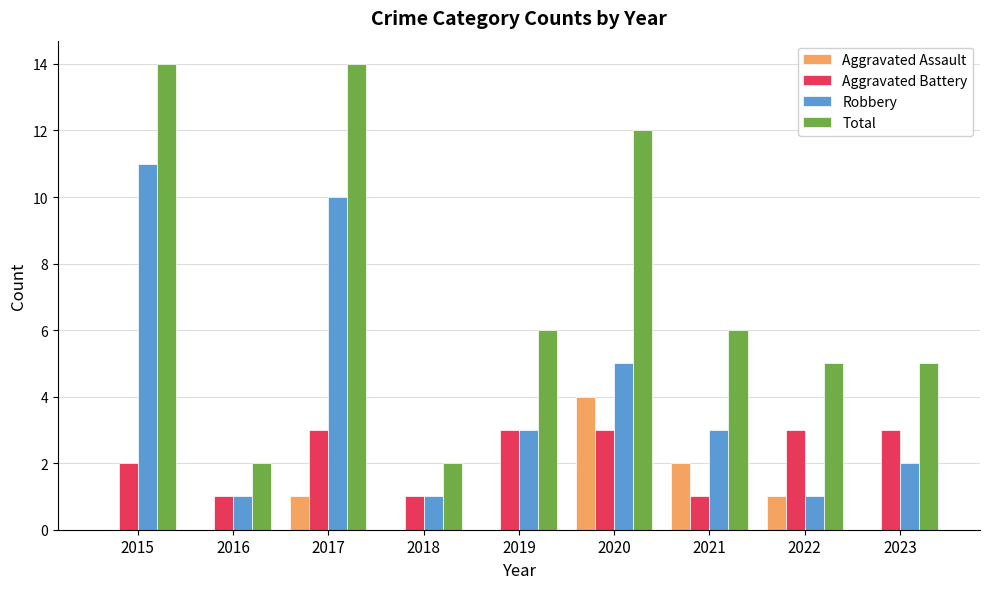

Count the Aggravated Assault values in the range 0 to 1.

7